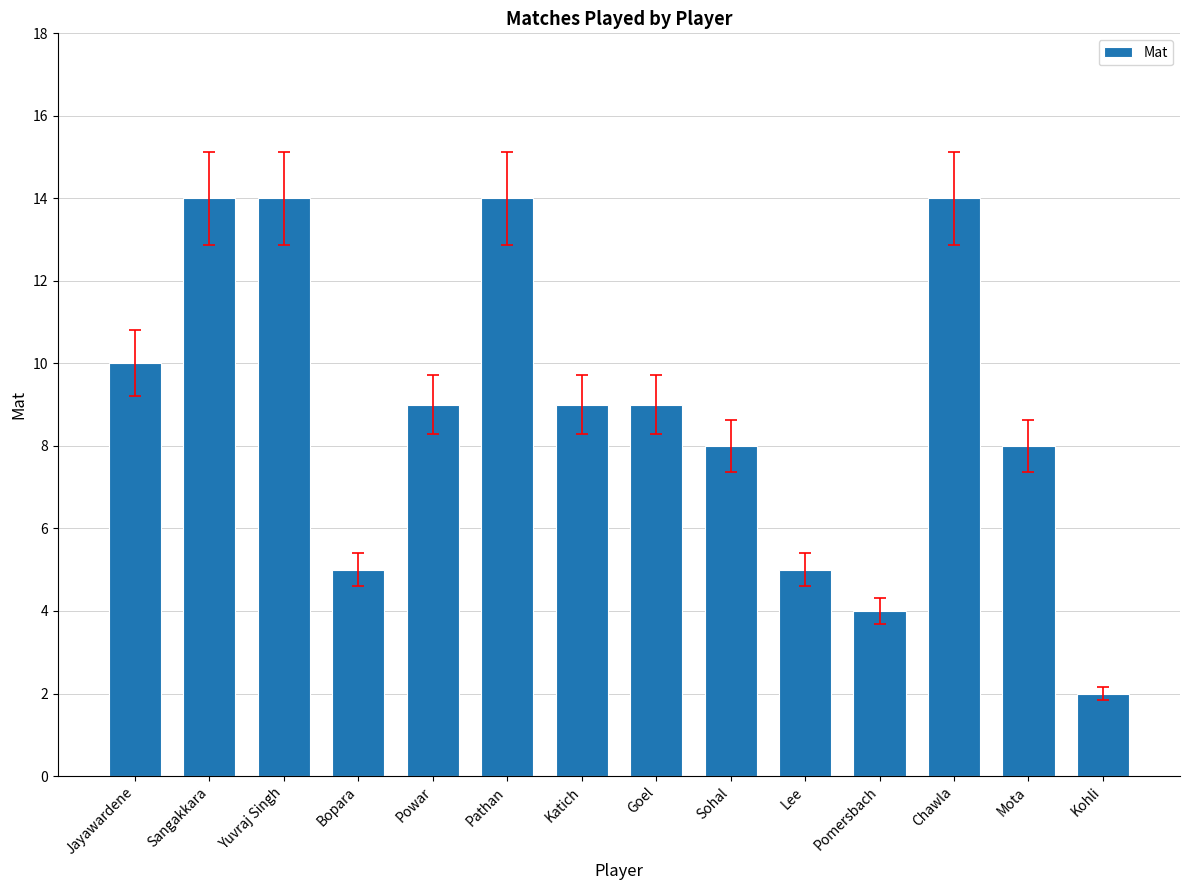

True or false: the data shows 24 at Sangakkara.

False